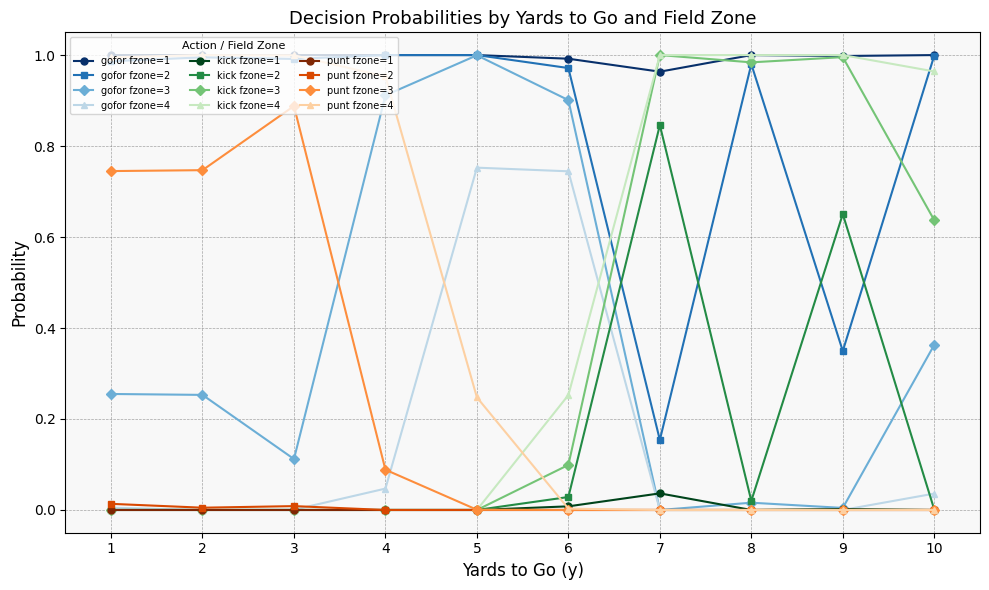

How many categories are shown in the chart?

10